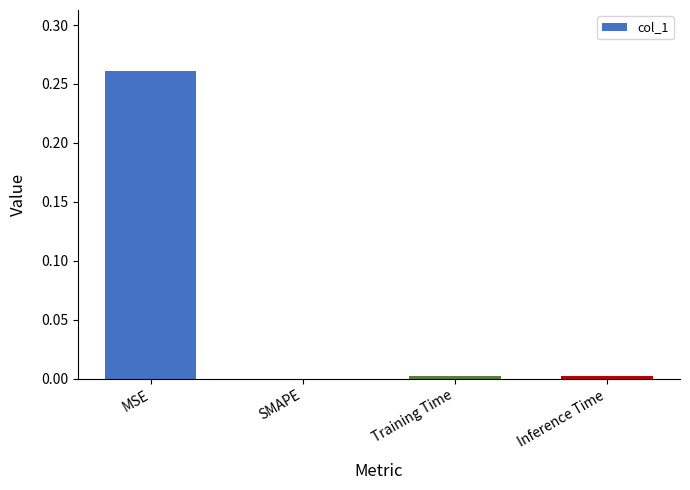

What is the change in value from MSE to SMAPE?

-0.3